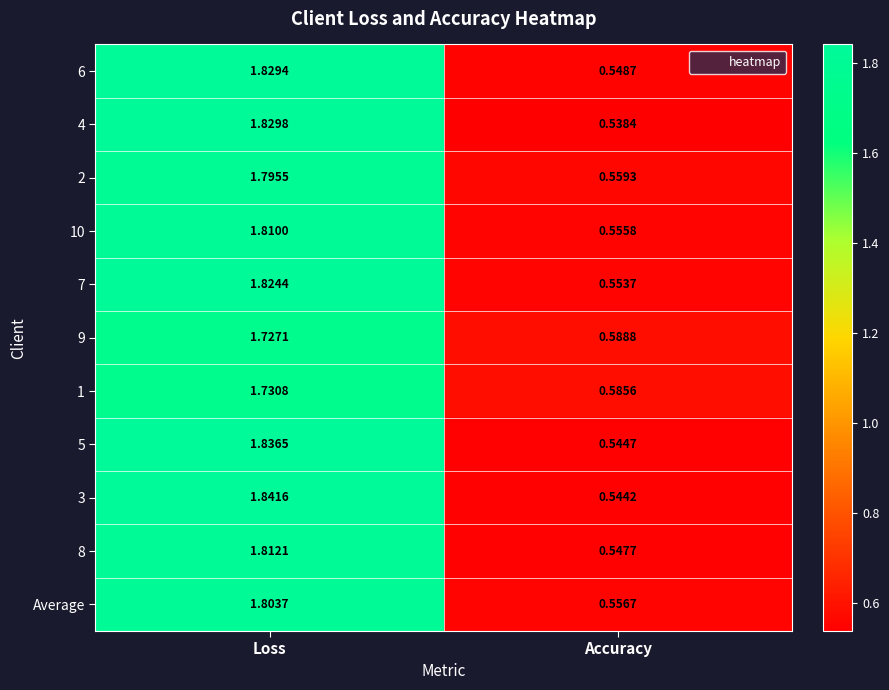

Between Loss and Accuracy, which series saw the biggest shift?

3